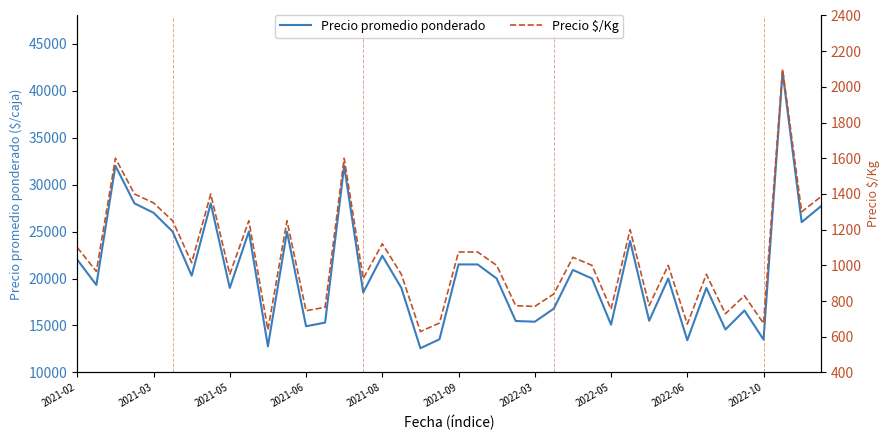

Count the number of data series in this chart.

2